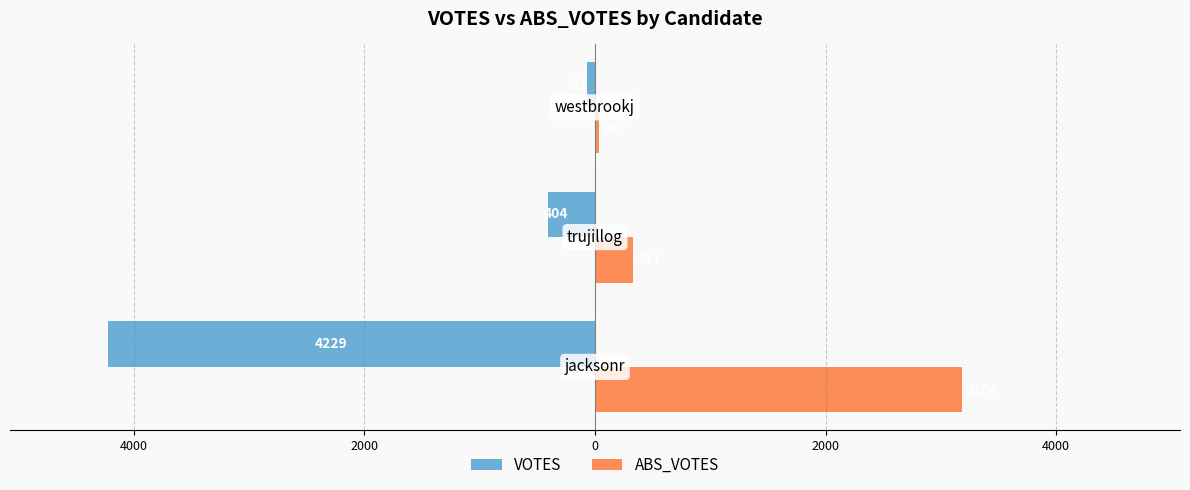

What are all the series names shown in the legend?

VOTES, ABS_VOTES